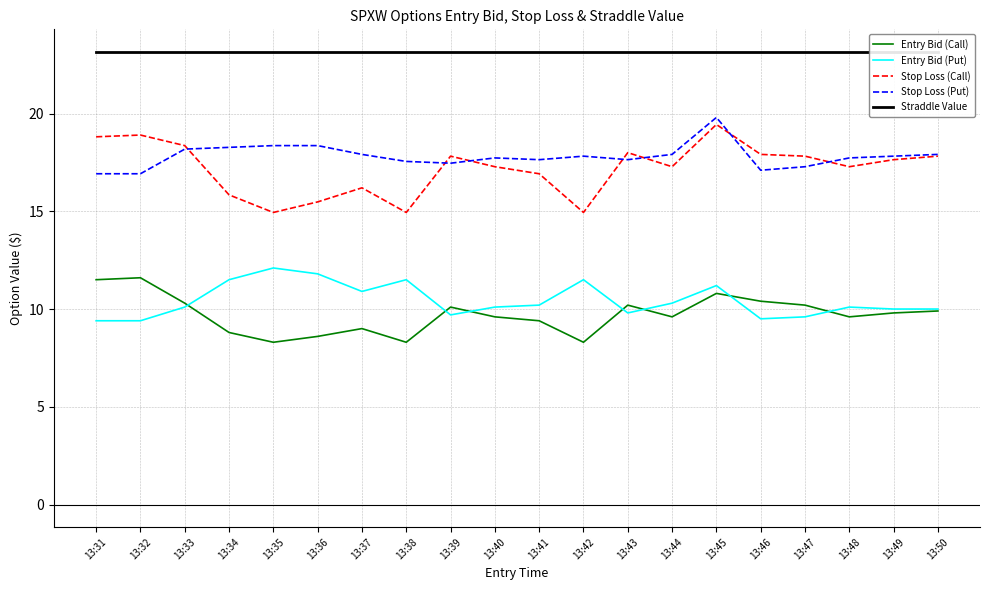

True or false: Entry Bid (Call) has more than 0 points higher than both neighbors.

True